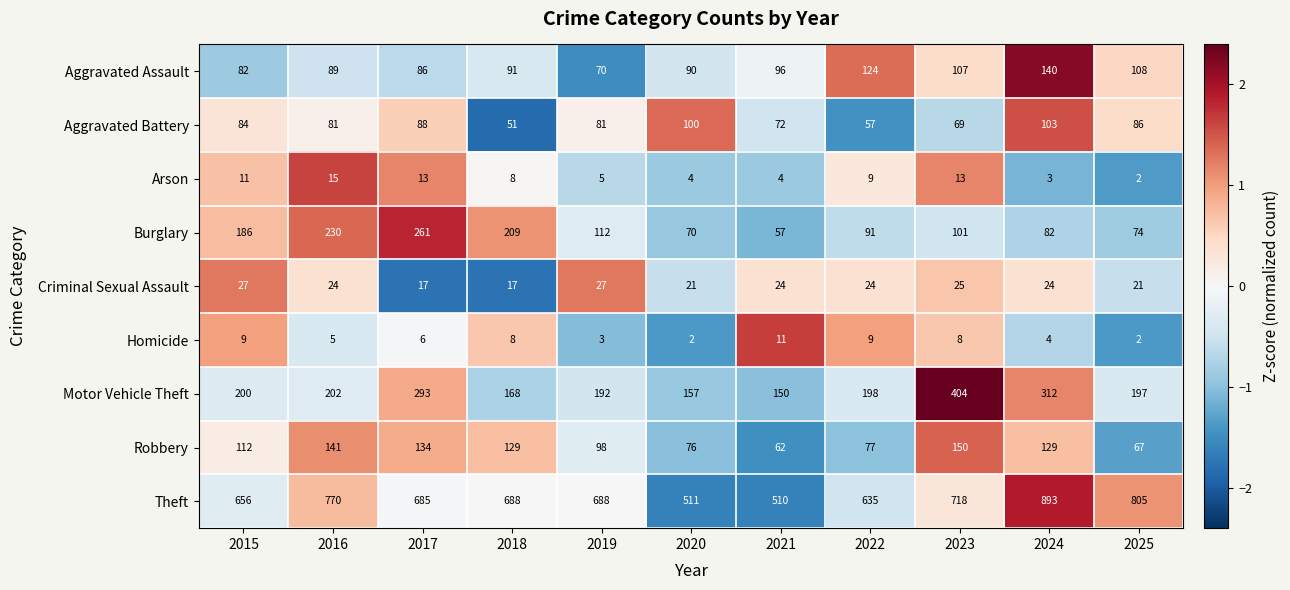

Which label corresponds to the largest value in the chart?

2024